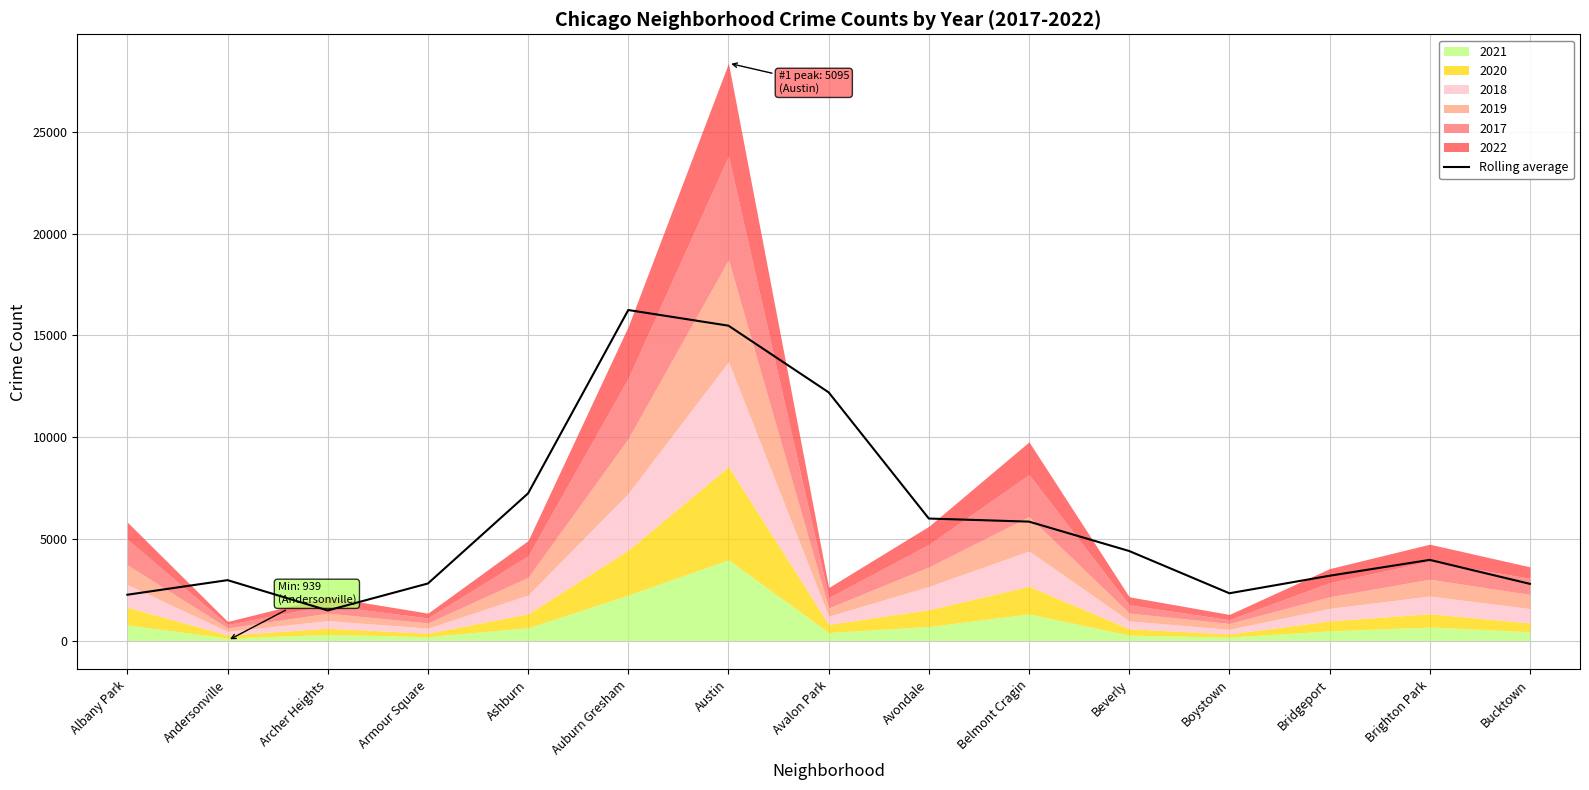

Rank the categories by value from lowest to highest.

Archer Heights, Albany Park, Boystown, Bucktown, Armour Square, Andersonville, Bridgeport, Brighton Park, Beverly, Belmont Cragin, Avondale, Ashburn, Avalon Park, Austin, Auburn Gresham